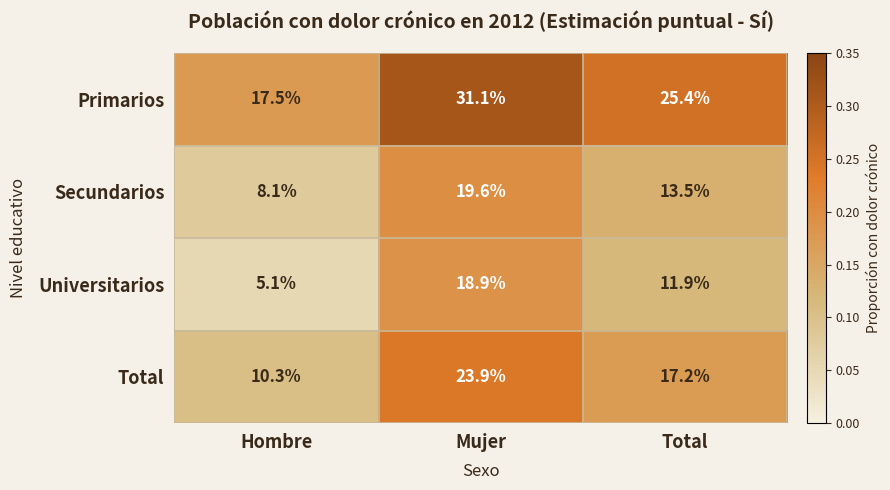

At which category is the sum across all series the highest?

Mujer